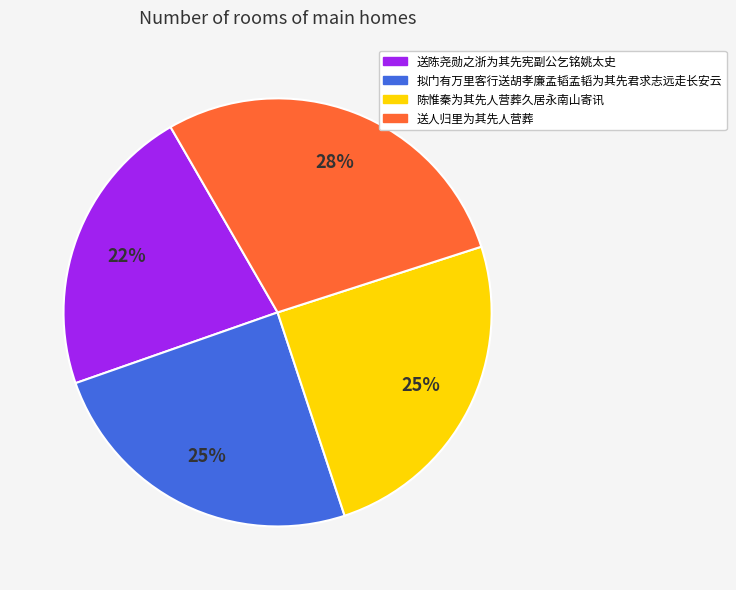

Count the number of slices in the pie.

4